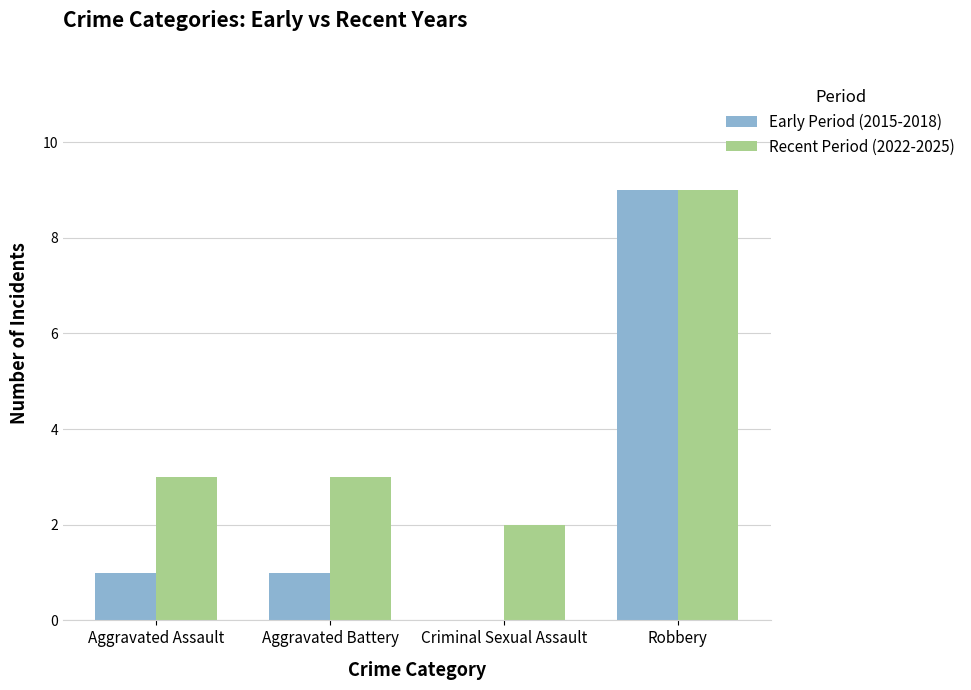

True or false: Early Period (2015-2018) has a value of 1 at Aggravated Battery.

True